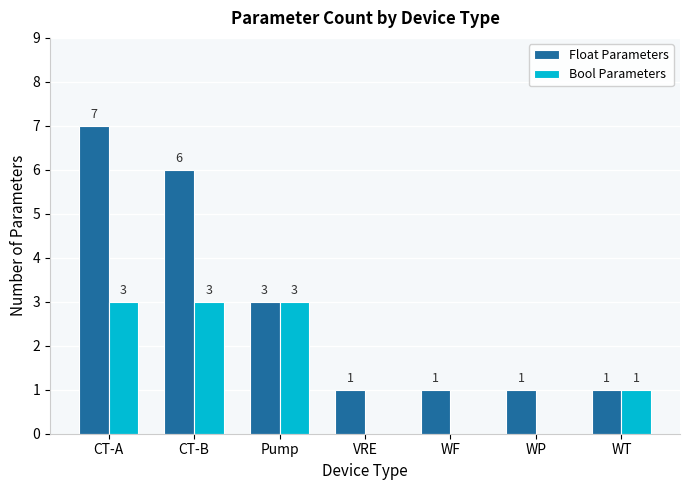

Which series changed the most between CT-A and VRE?

Float Parameters